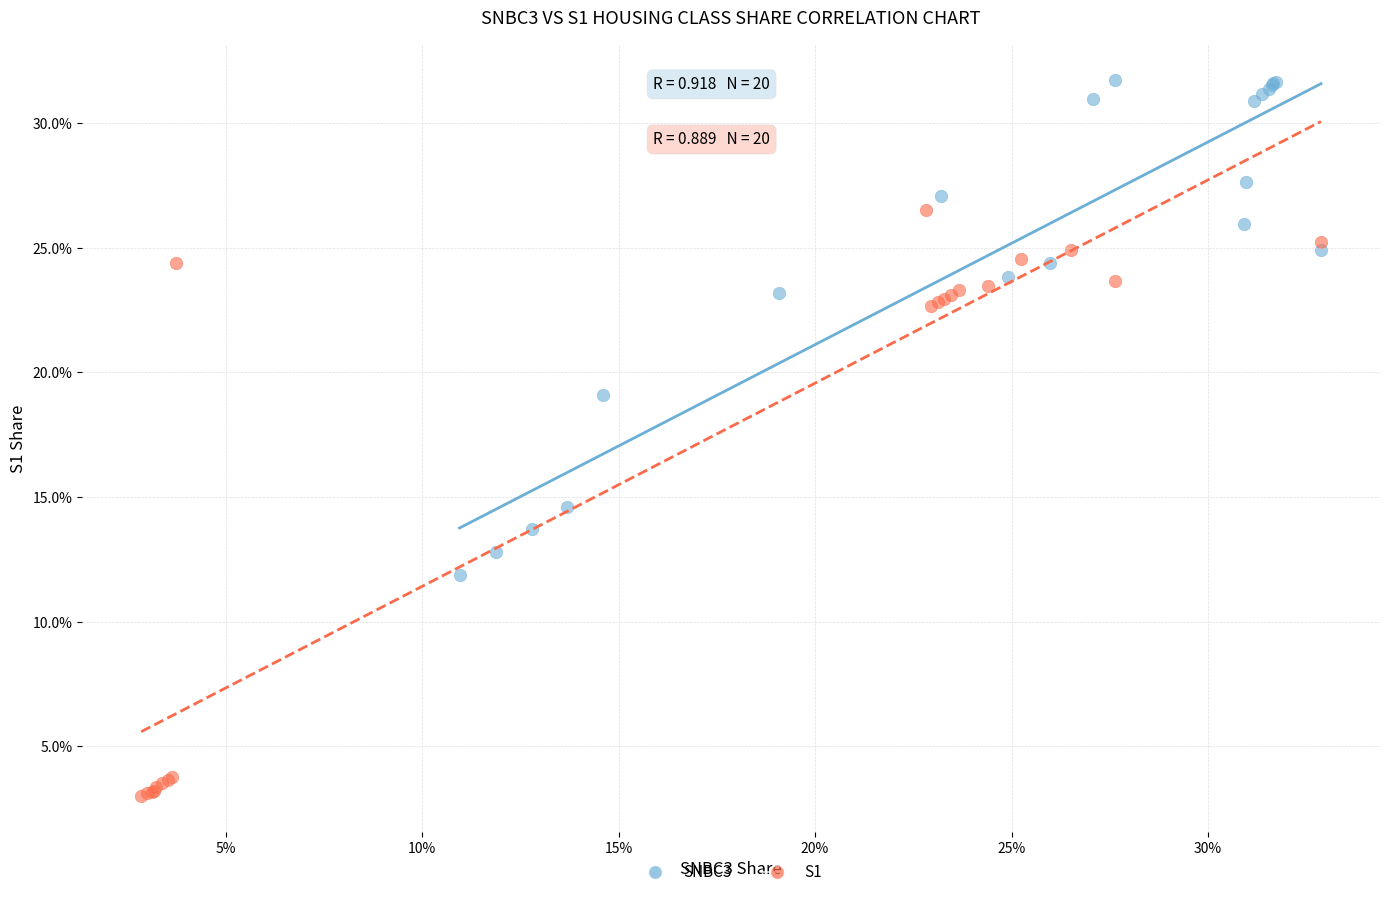

Which series has the largest Y range (max minus min)?

S1